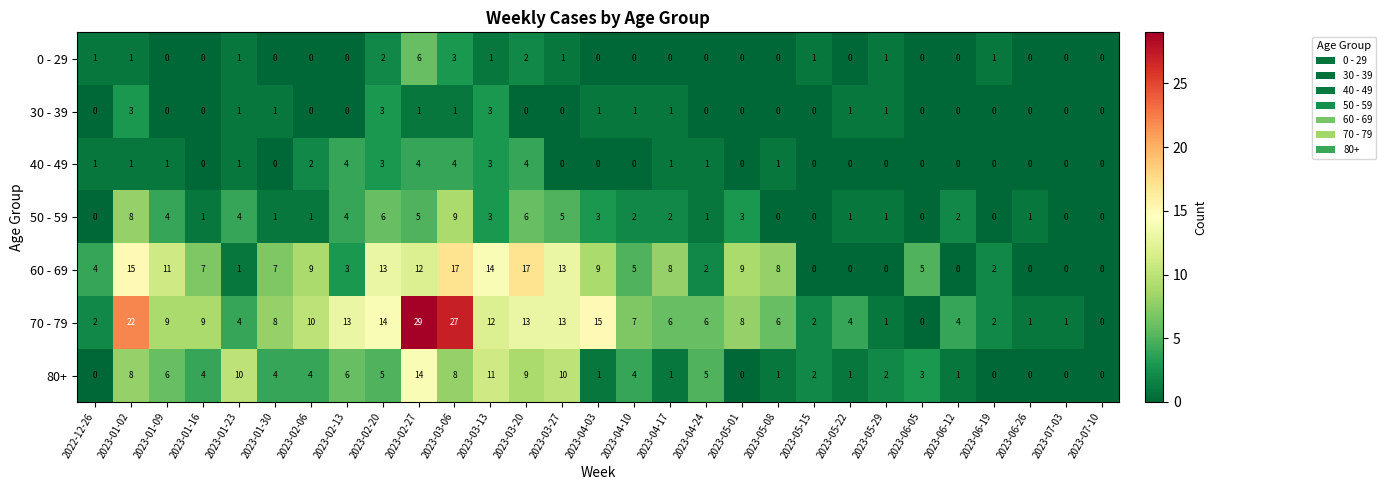

Is it true that 40 - 49 equals 1 at 2023-02-20?

False